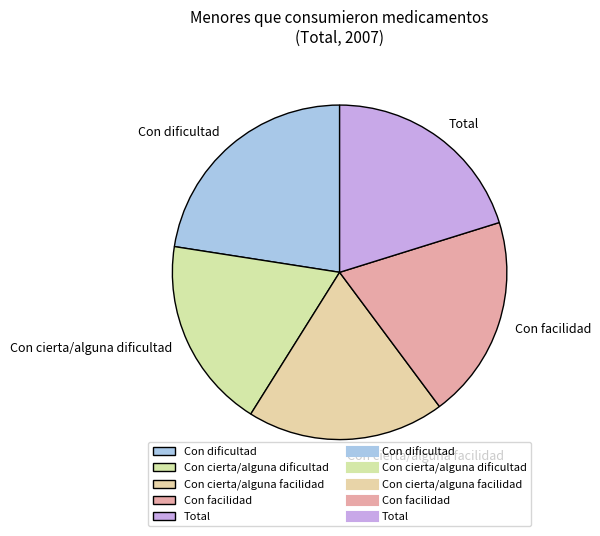

Which slice is the smallest?

Con cierta/alguna dificultad